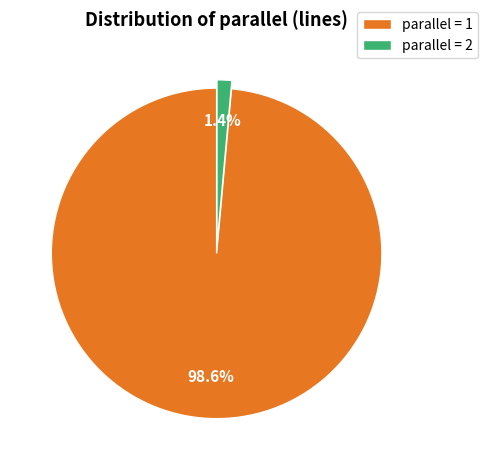

Which category has the biggest portion of the pie?

parallel = 1